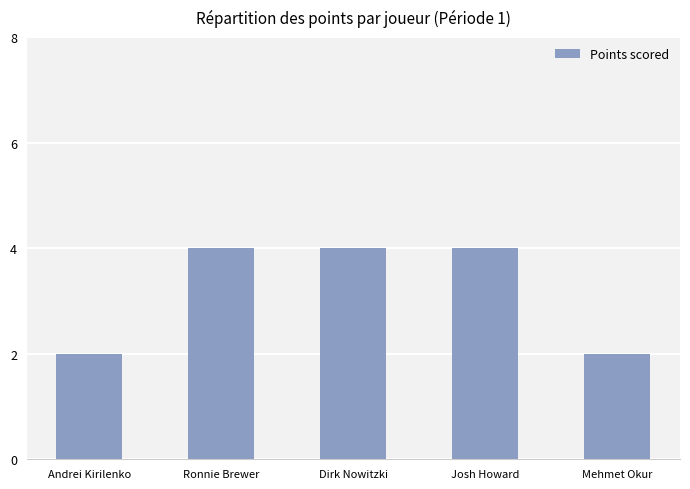

Read the value at Josh Howard.

4